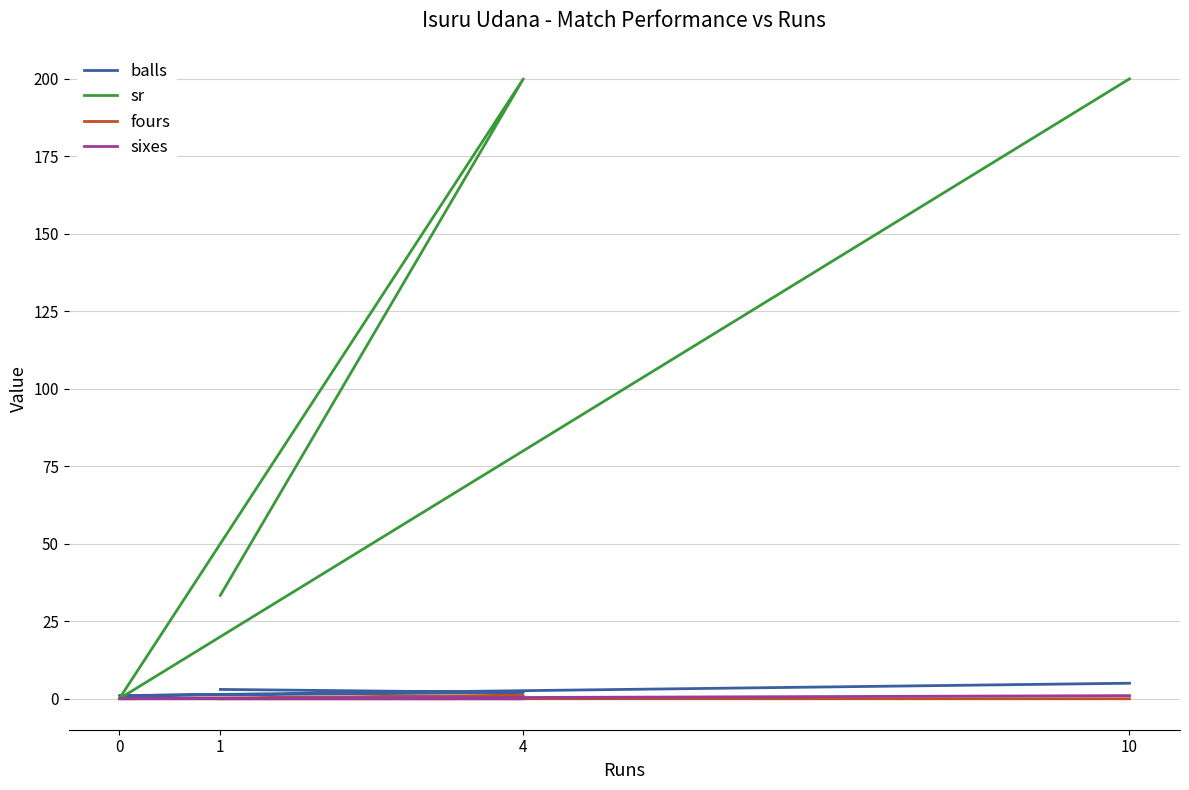

Is it true that sixes equals 0.0 at 4?

True